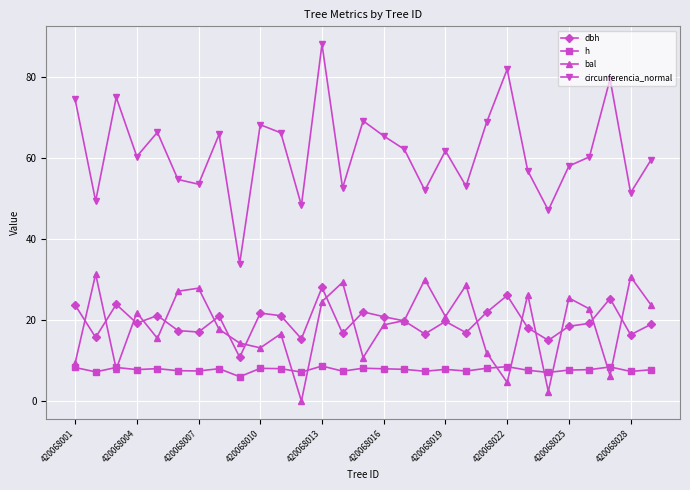

How many interior local peaks does the circunferencia_normal series have?

9